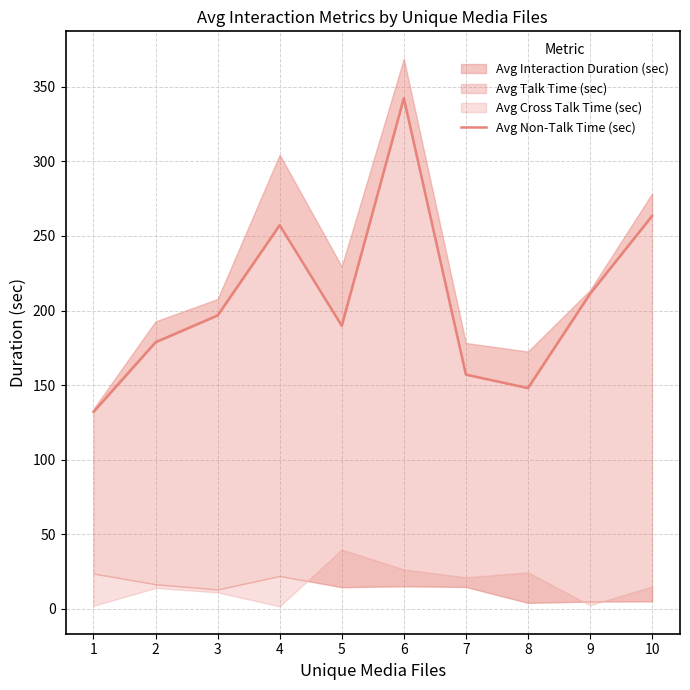

The value at 7 is 157.1. True or false?

True